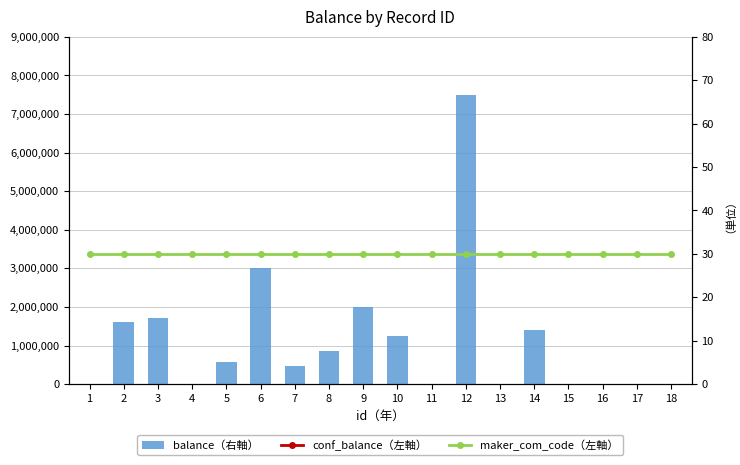

Which has a higher value, 14 or 12?

12